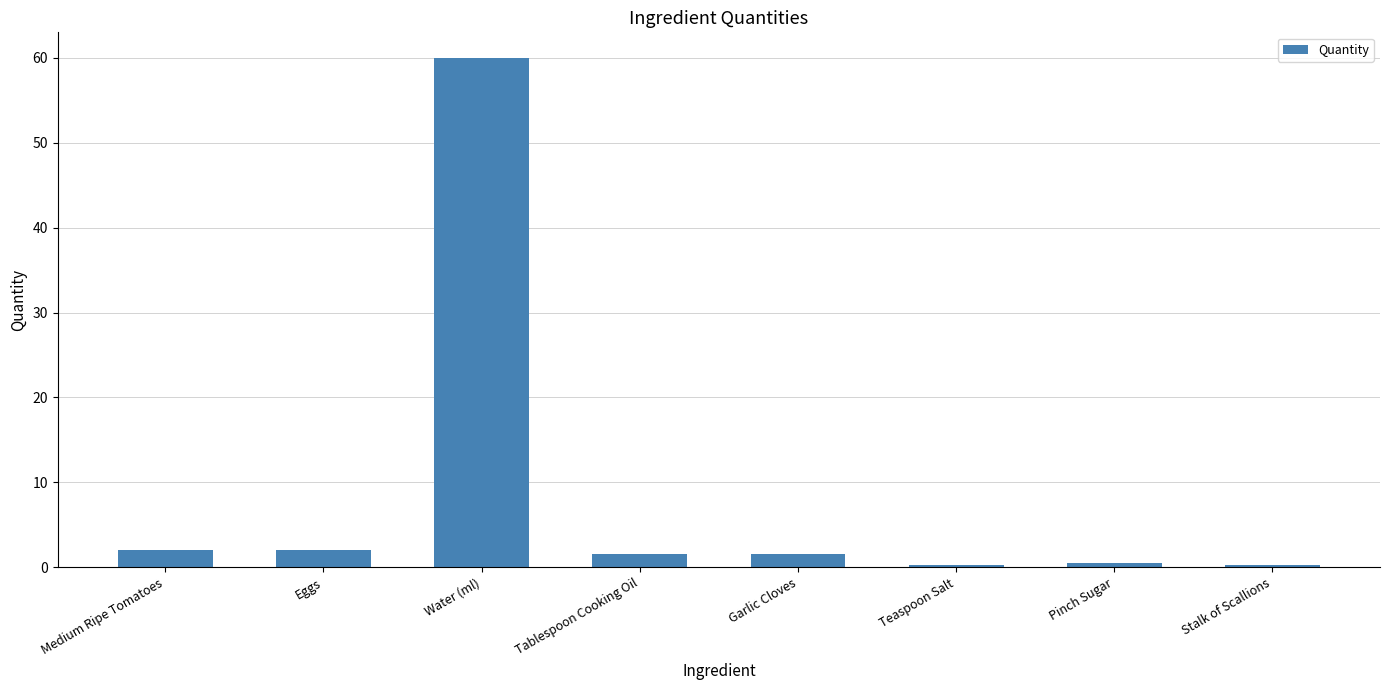

What is the average value?

8.5